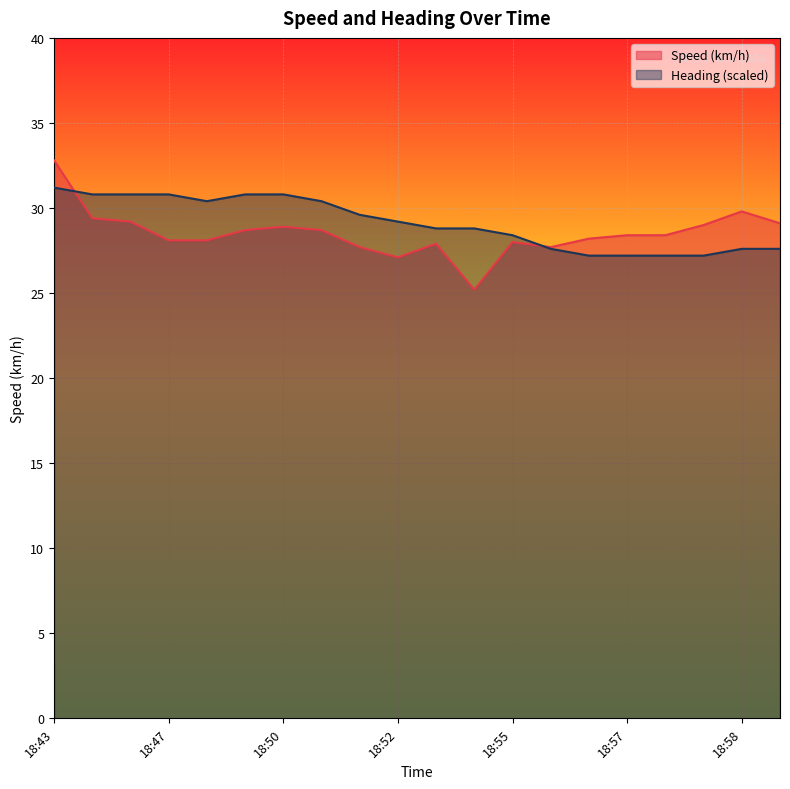

At which label is Heading closest to 29?

18:52